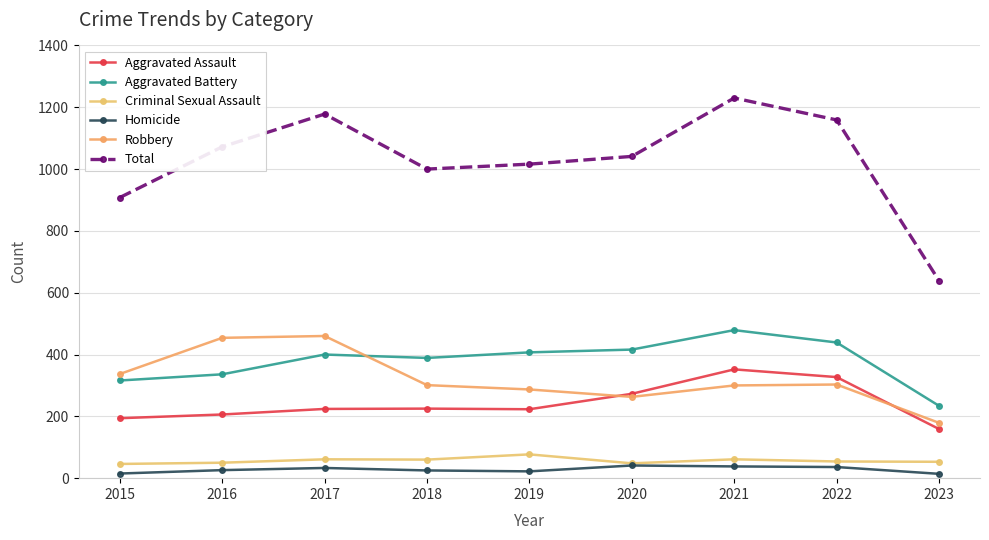

True or false: Homicide and Robbery cross at least once.

False